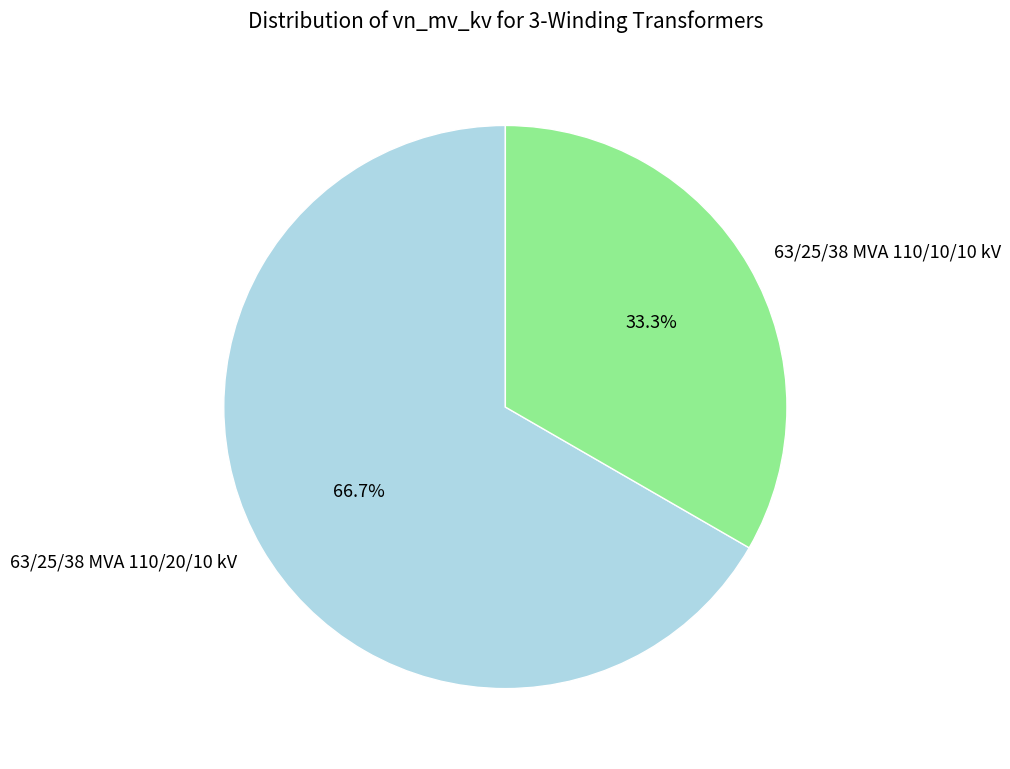

How many slices are in this pie chart?

2